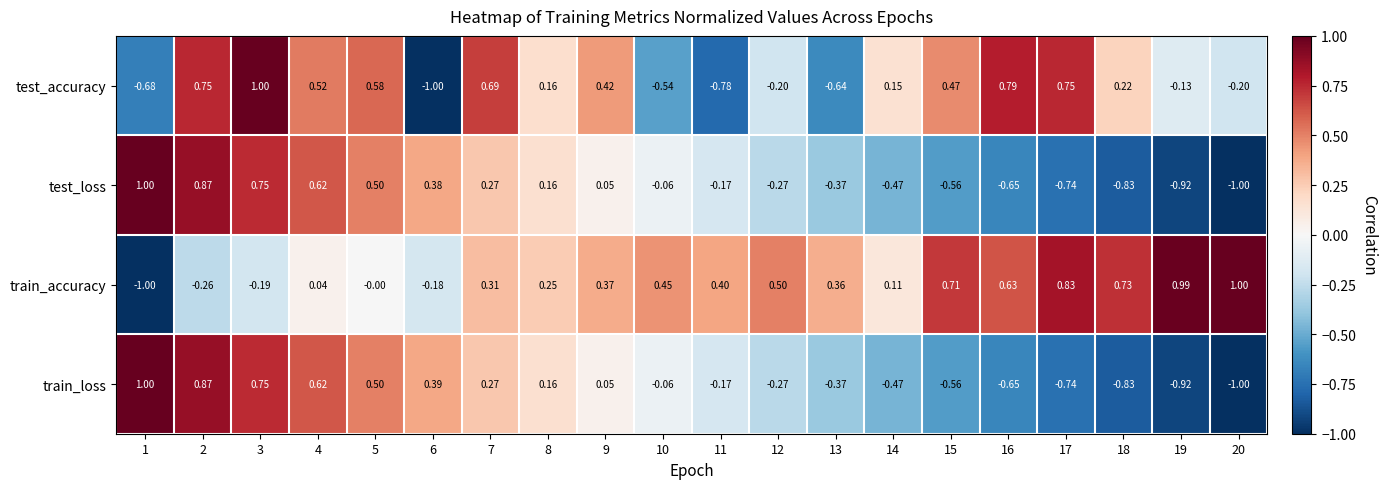

Is the value of train_loss at 20 greater than the value of train_accuracy at 17?

No